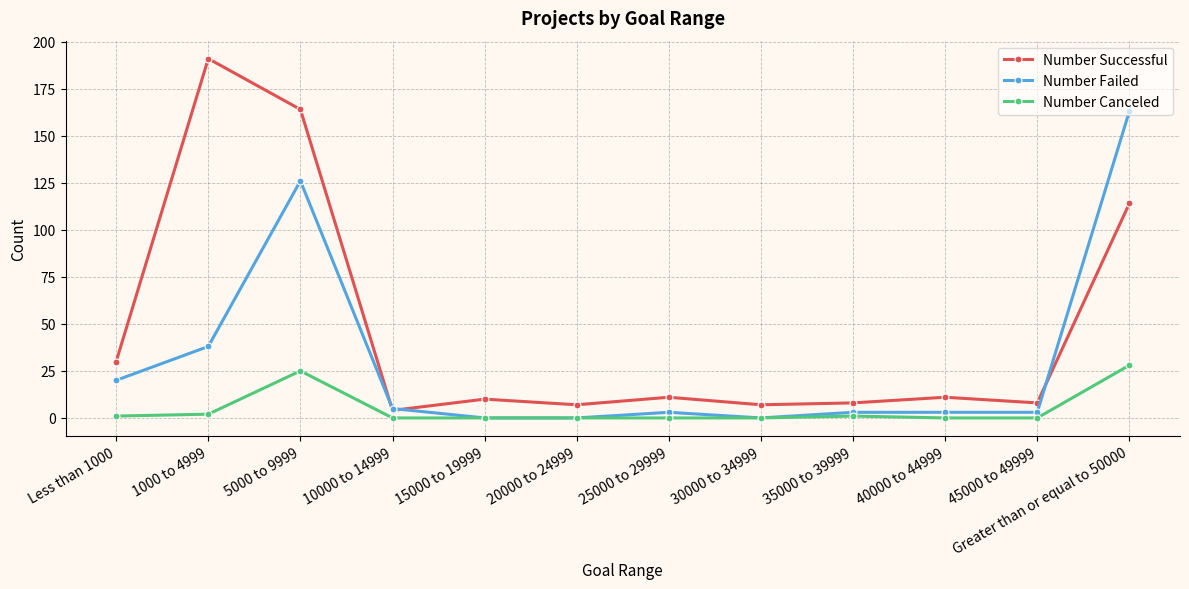

Which series has the widest spread of values?

Number Successful